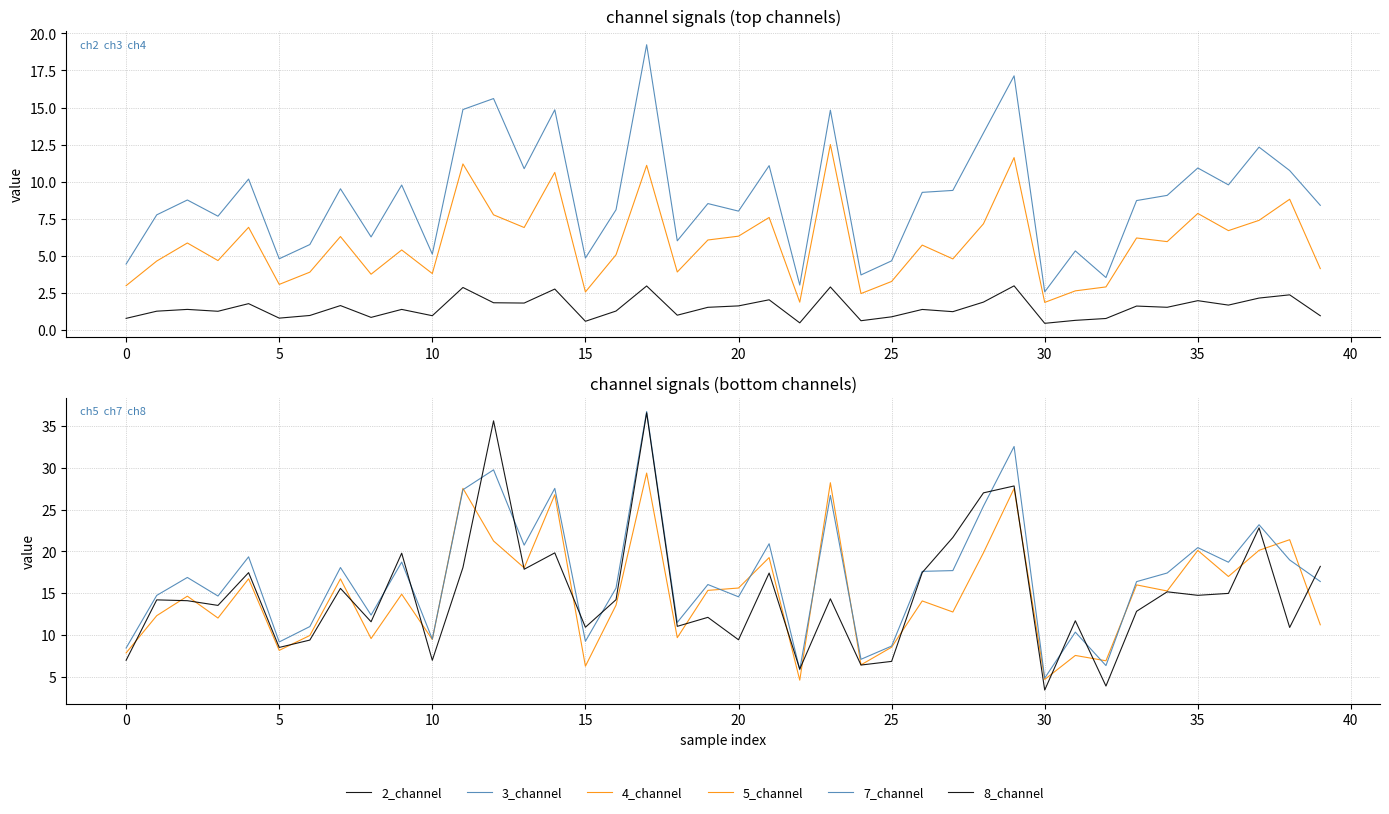

What is the value of the 7_channel point at the 38th from the left?

23.2